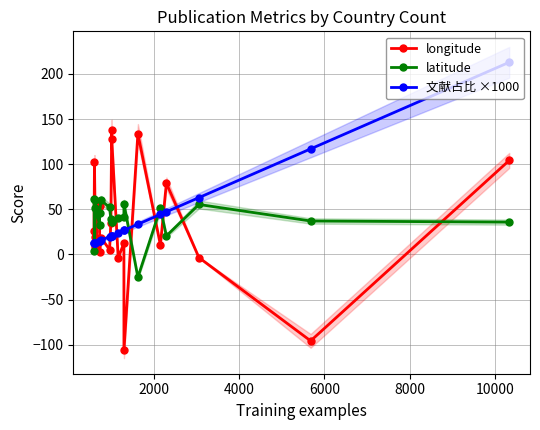

How many interior local peaks does the latitude series have?

5